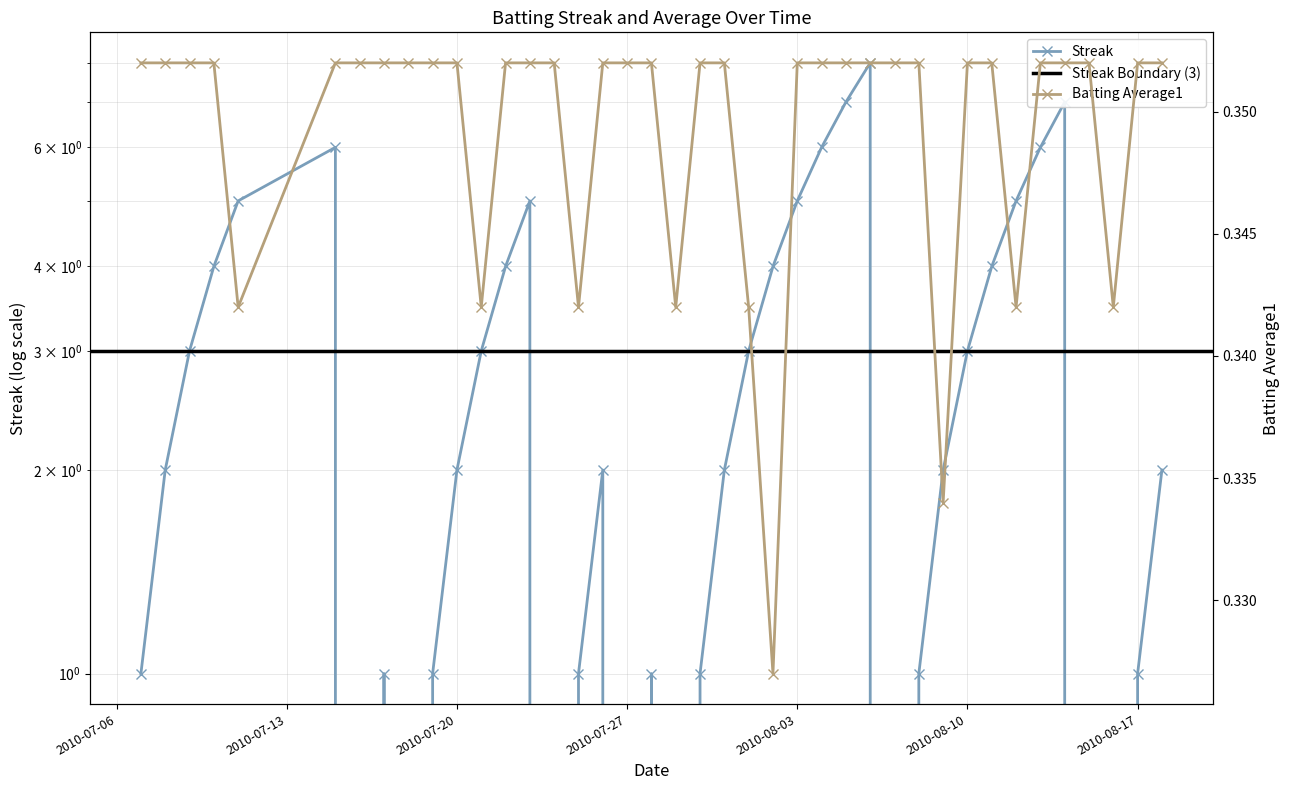

What is the difference between the highest and lowest values at 2010-07-20?

1.6